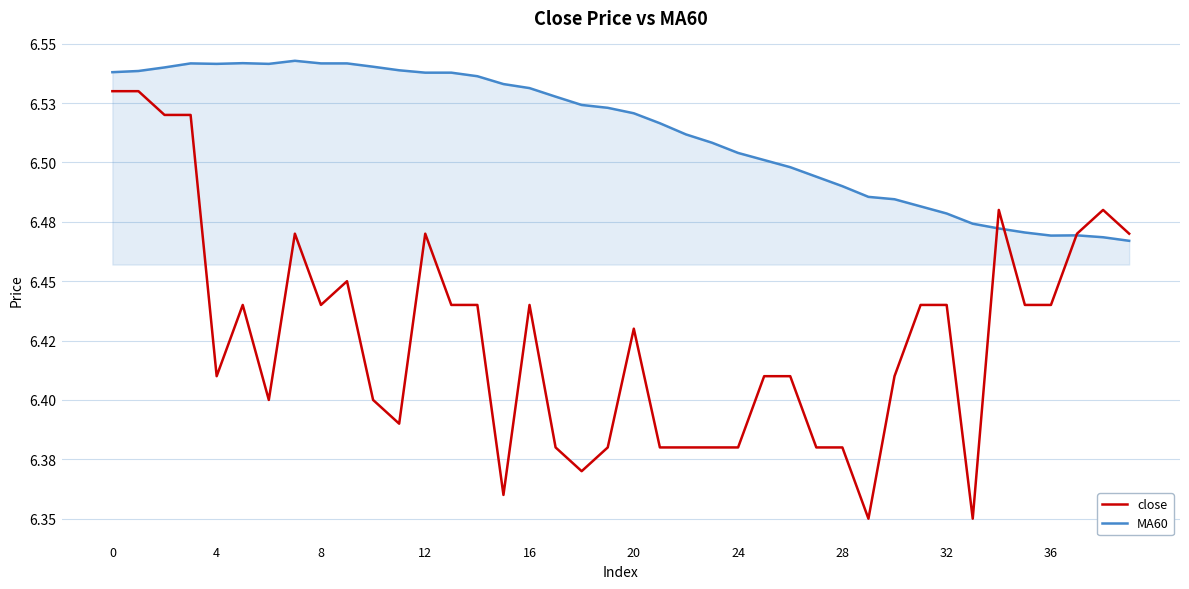

What is the greatest value displayed?

6.5